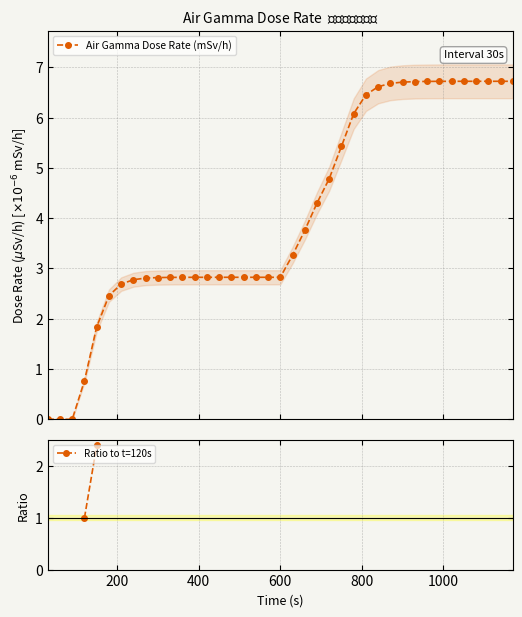

What is the value of the Air Gamma Dose Rate (mSv/h) point at the 14th from the left?

2.8